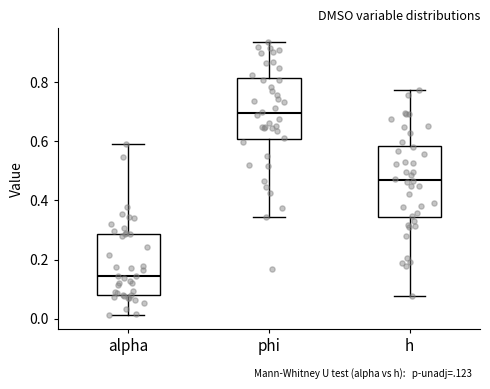

Reading left to right, read every box against the y-axis: the position of its median line, the range the box covers, and the ends of its whiskers. The values are not printed on the chart, so give them approximately, as read against the axis.

alpha: median 0.14, box 0.08 to 0.28, whiskers 0.02 to 0.60
phi: median 0.70, box 0.60 to 0.82, whiskers 0.34 to 0.94
h: median 0.46, box 0.34 to 0.58, whiskers 0.08 to 0.78